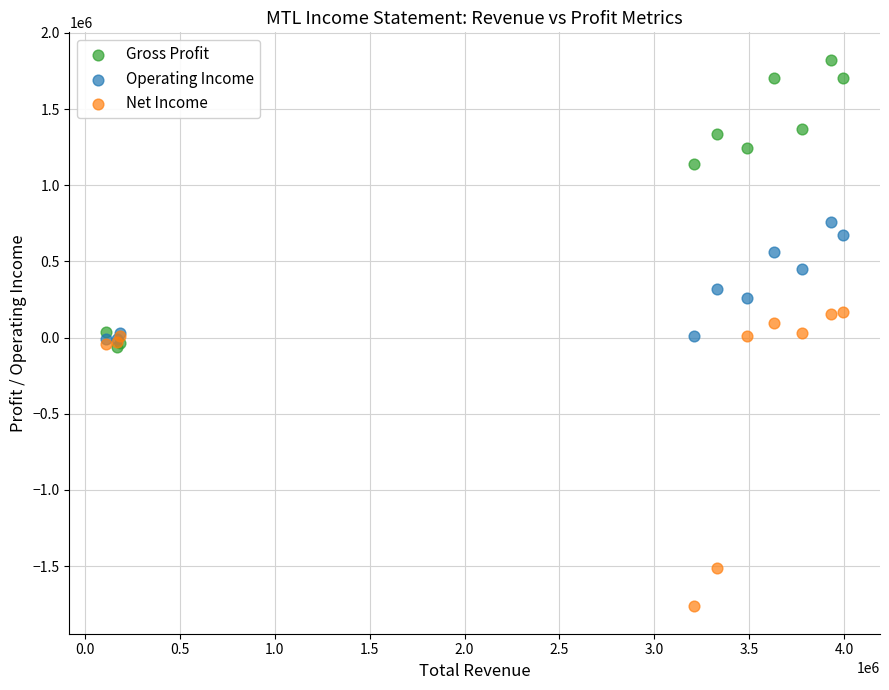

Which series reaches the maximum Y coordinate?

Gross Profit